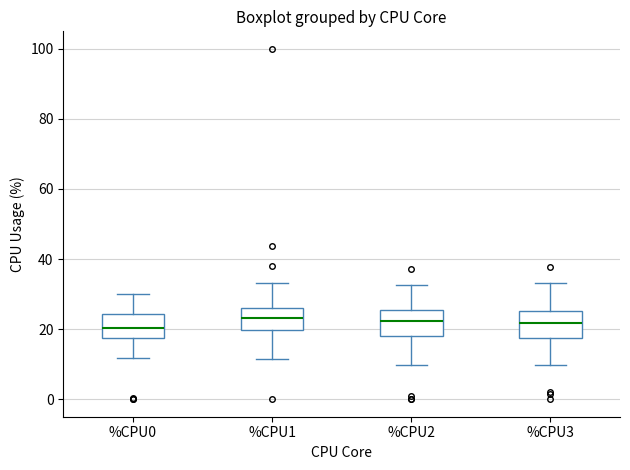

Where does the lower whisker of the box for %CPU1 end on the y-axis? The values are not printed on the chart, so give them approximately, as read against the axis.

12